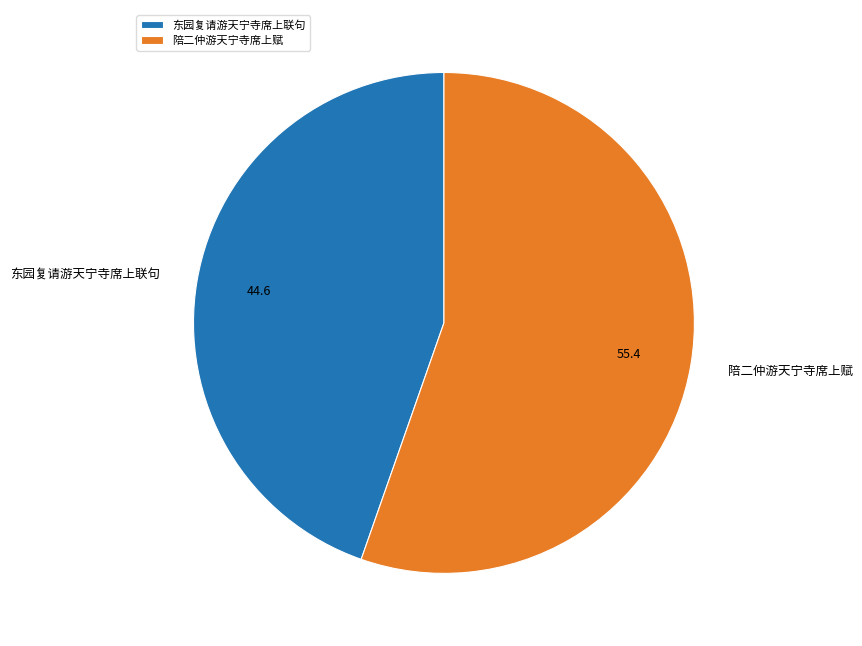

What is the ratio of the value at 陪二仲游天宁寺席上赋 to the value at 东园复请游天宁寺席上联句?

1.2